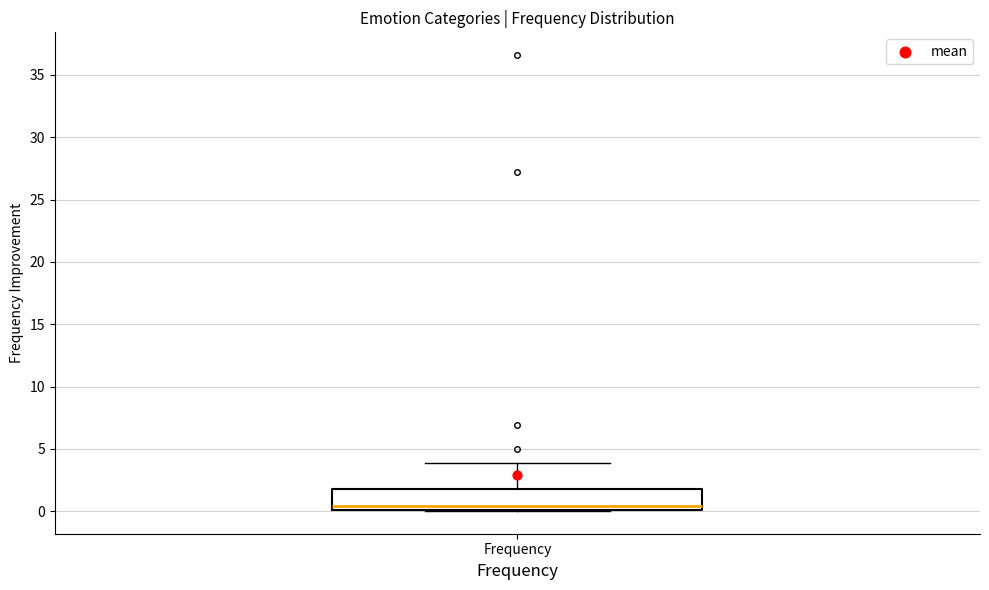

Where is the lower edge of the box for Frequency on the y-axis? The values are not printed on the chart, so give them approximately, as read against the axis.

0.0